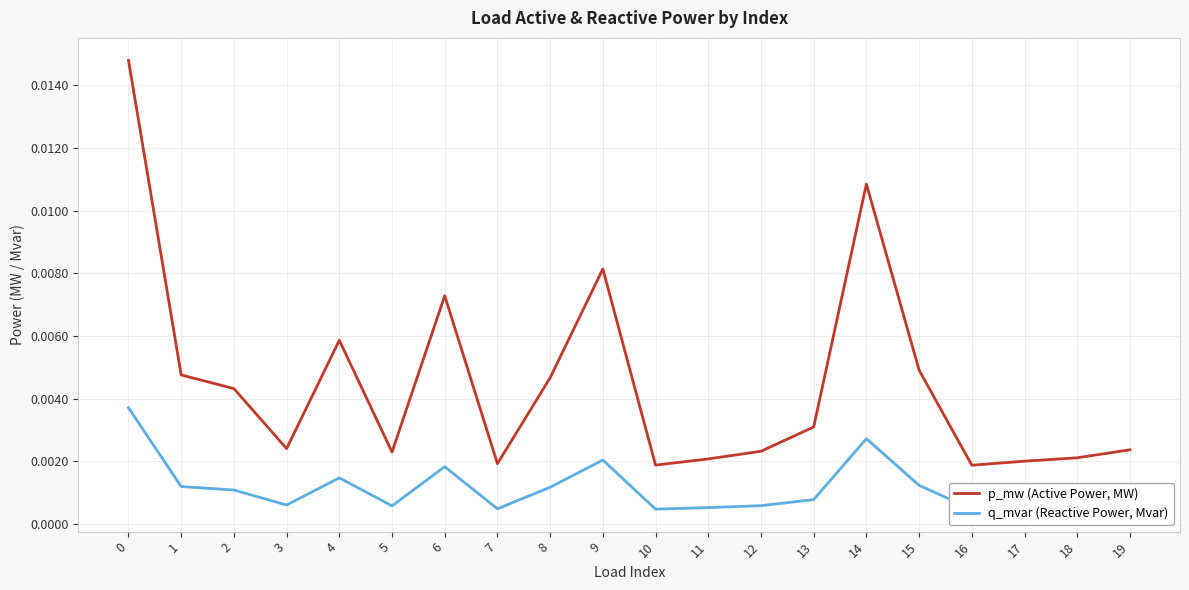

List the labels in order of q_mvar (Reactive Power, Mvar) value, smallest first.

16, 10, 7, 17, 11, 18, 5, 12, 19, 3, 13, 2, 8, 1, 15, 4, 6, 9, 14, 0